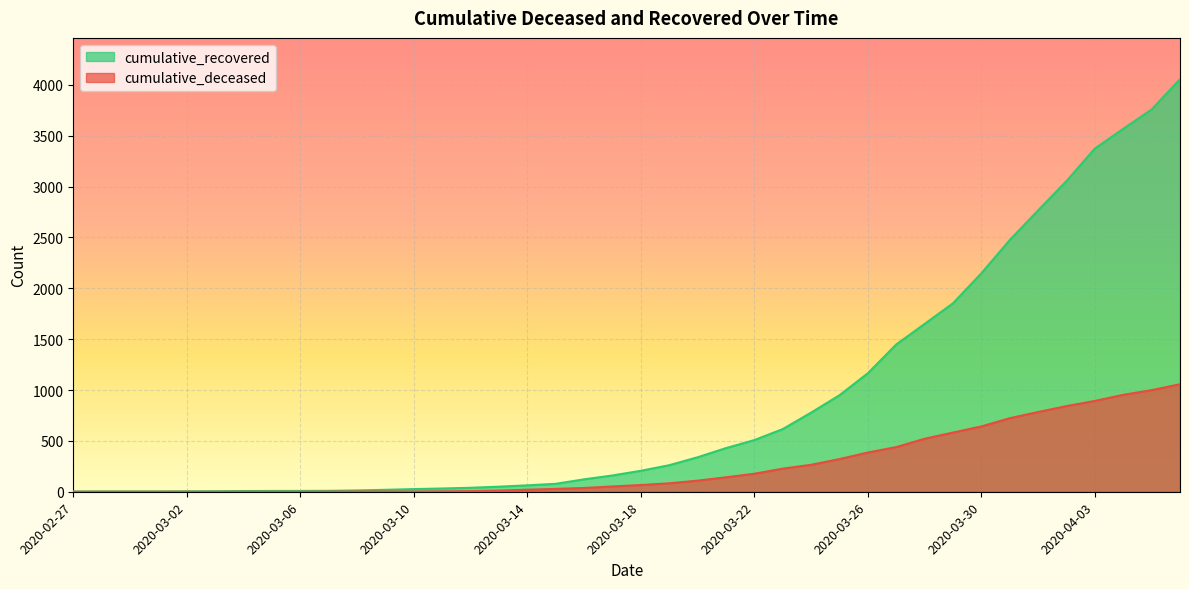

How many lines are shown in the chart?

2